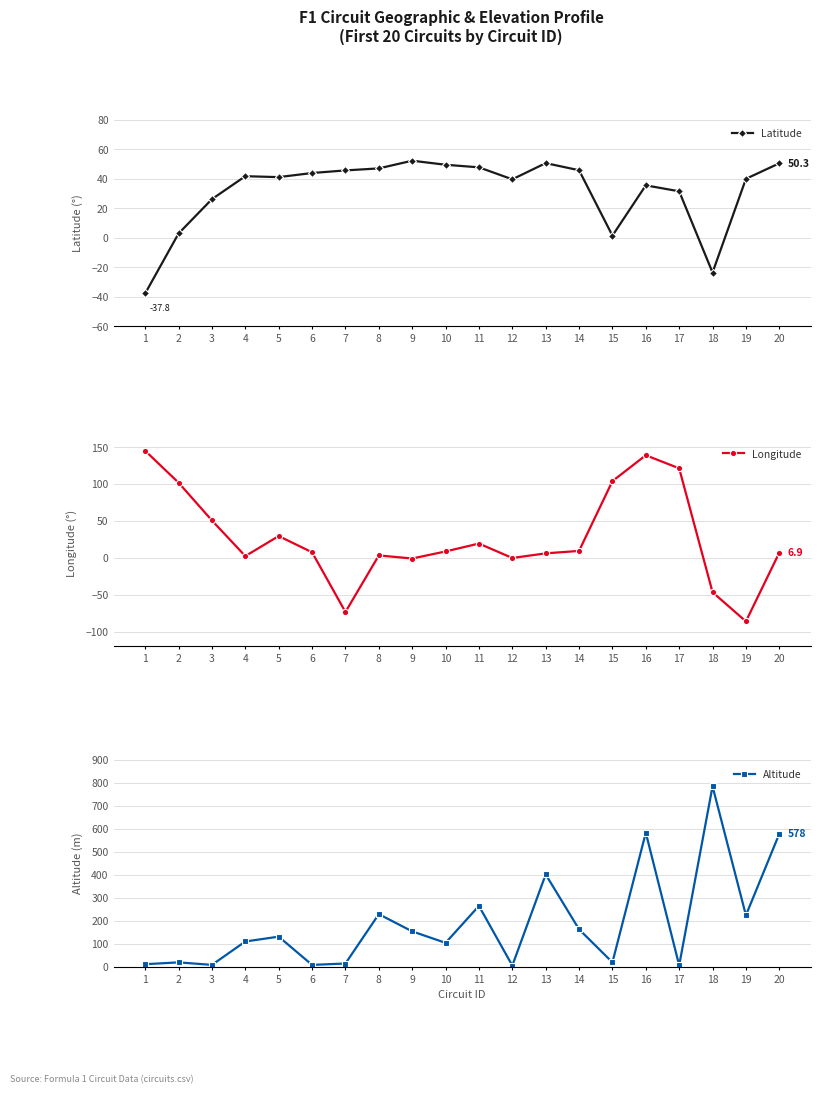

Reading left to right, what are all the values shown in this chart?

Latitude: 1=-37.8	2=2.8	3=26.0	4=41.6	5=41.0	6=43.7	7=45.5	8=46.9	9=52.1	10=49.3	11=47.6	12=39.5	13=50.4	14=45.6	15=1.3	16=35.4	17=31.3	18=-23.7	19=39.8	20=50.3
Longitude: 1=145.0	2=101.7	3=50.5	4=2.3	5=29.4	6=7.4	7=-73.5	8=3.2	9=-1.0	10=8.6	11=19.2	12=-0.3	13=6.0	14=9.3	15=103.9	16=138.9	17=121.2	18=-46.7	19=-86.2	20=6.9
Altitude: 1=10.0	2=18.0	3=7.0	4=109.0	5=130.0	6=7.0	7=13.0	8=228.0	9=153.0	10=103.0	11=264.0	12=4.0	13=401.0	14=162.0	15=18.0	16=583.0	17=5.0	18=785.0	19=223.0	20=578.0